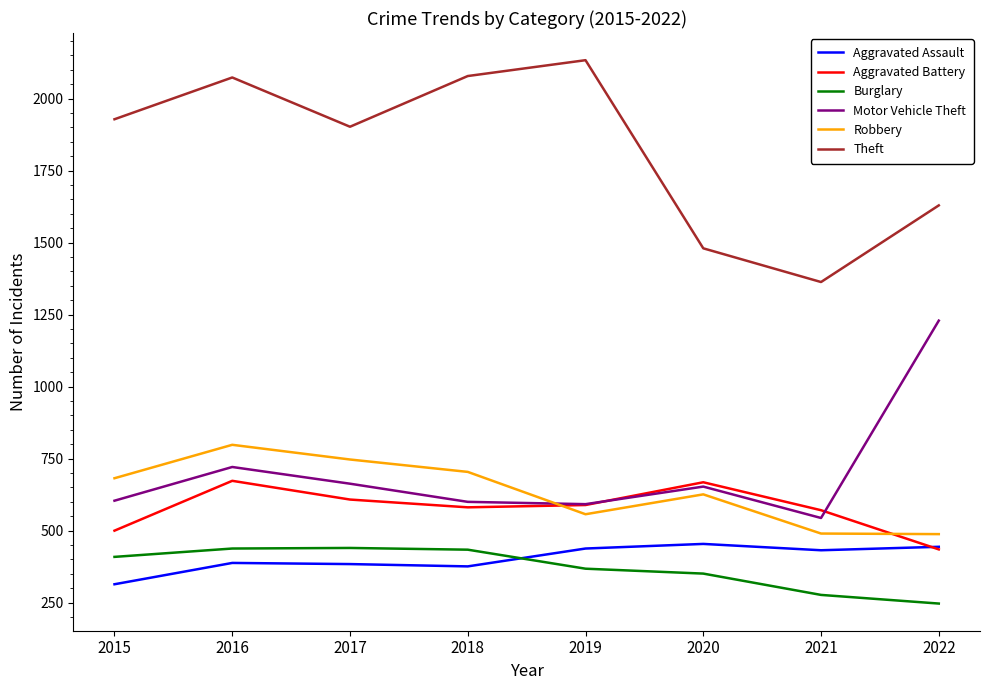

At which category does the chart reach its peak across all series?

2019